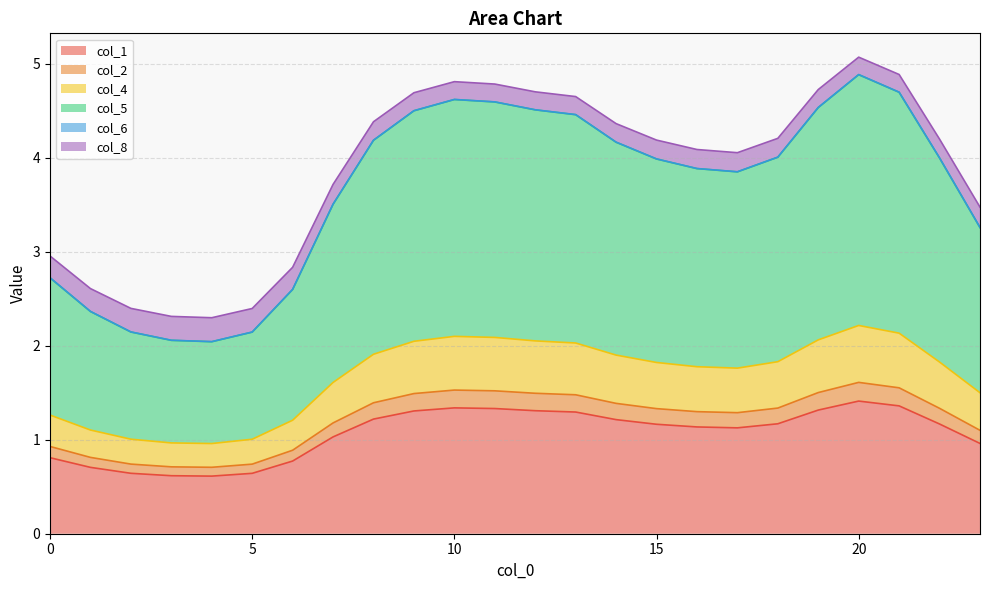

At which category does the chart reach its minimum across all series?

4